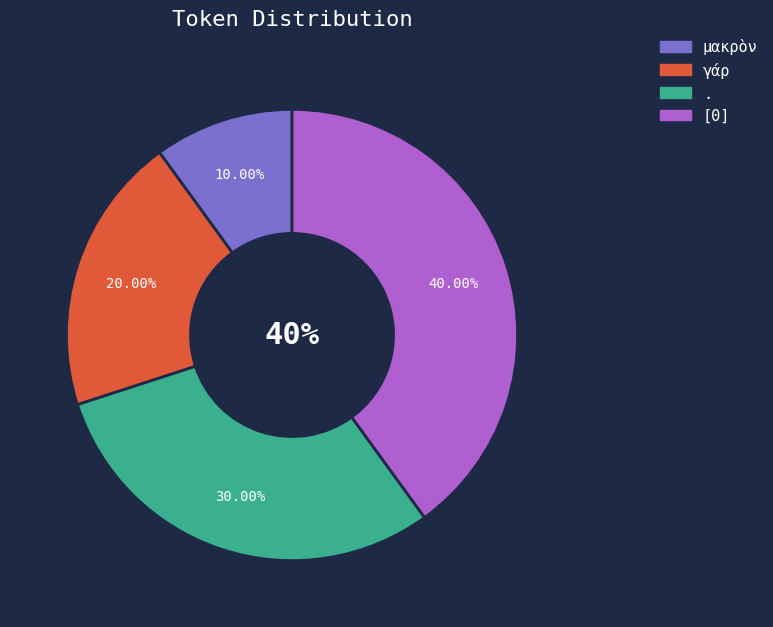

Is there any slice that represents more than half of the pie?

No